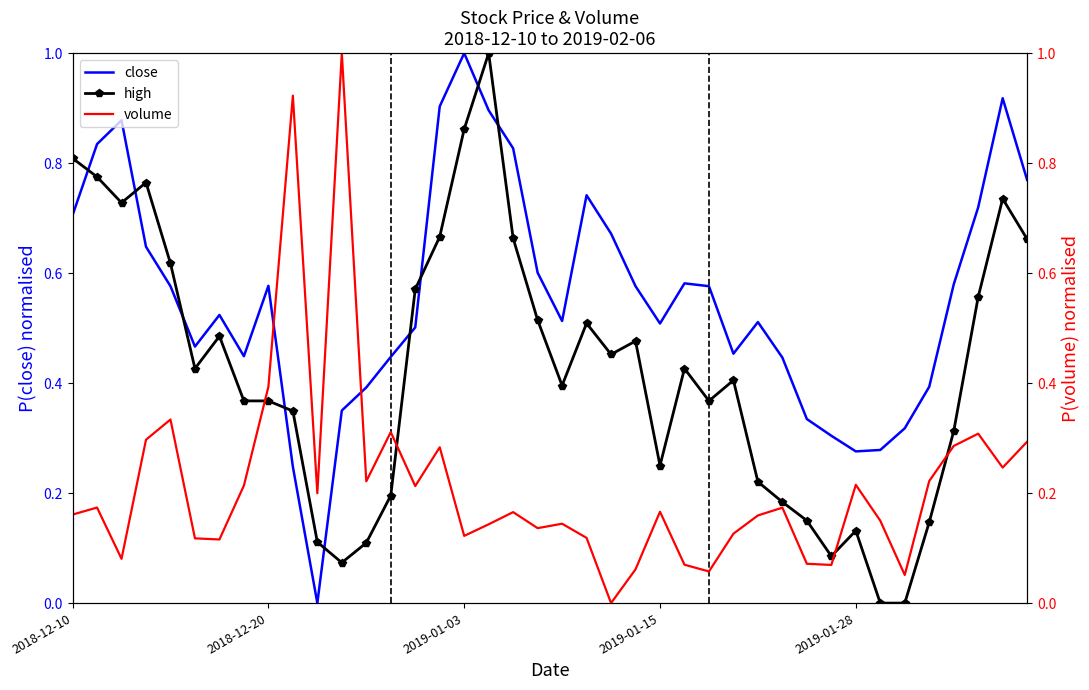

Rank the series by their average value, from lowest to highest.

volume, high, close